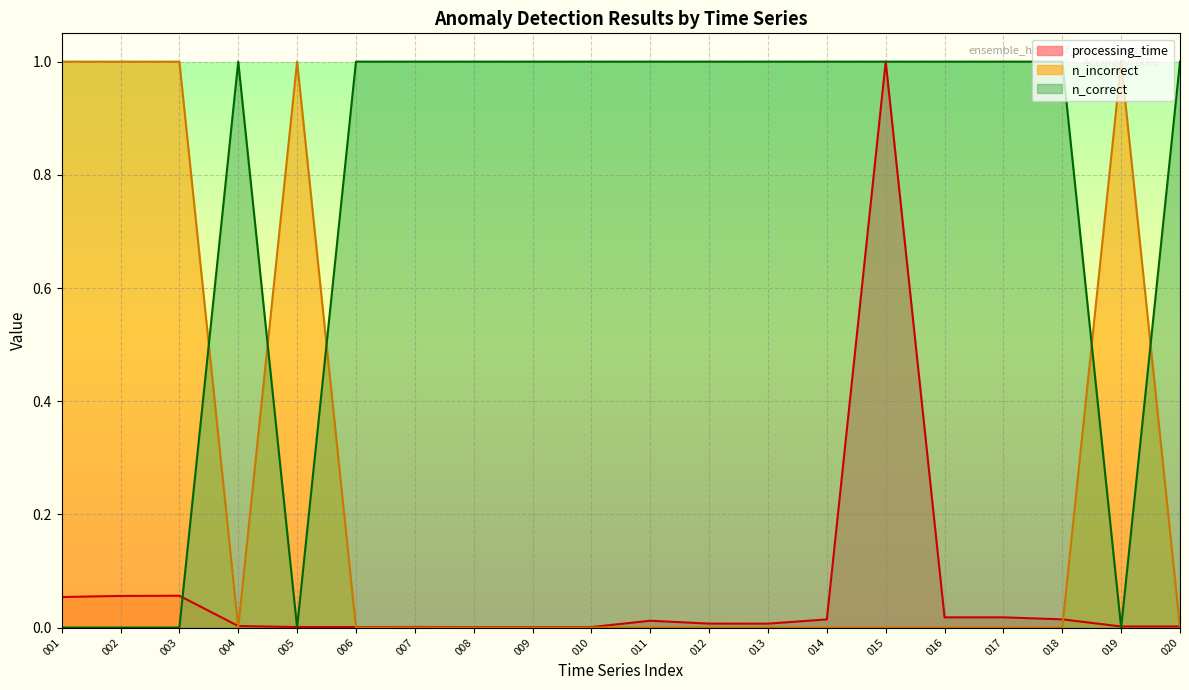

At how many categories does at least one series exceed 0?

20